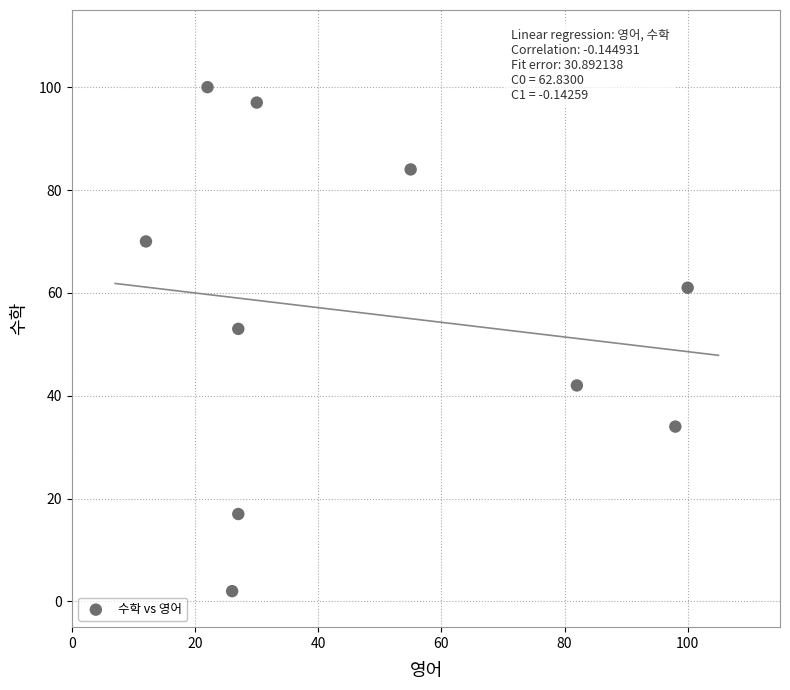

What Y value in the scatter plot is closest to 51?

53